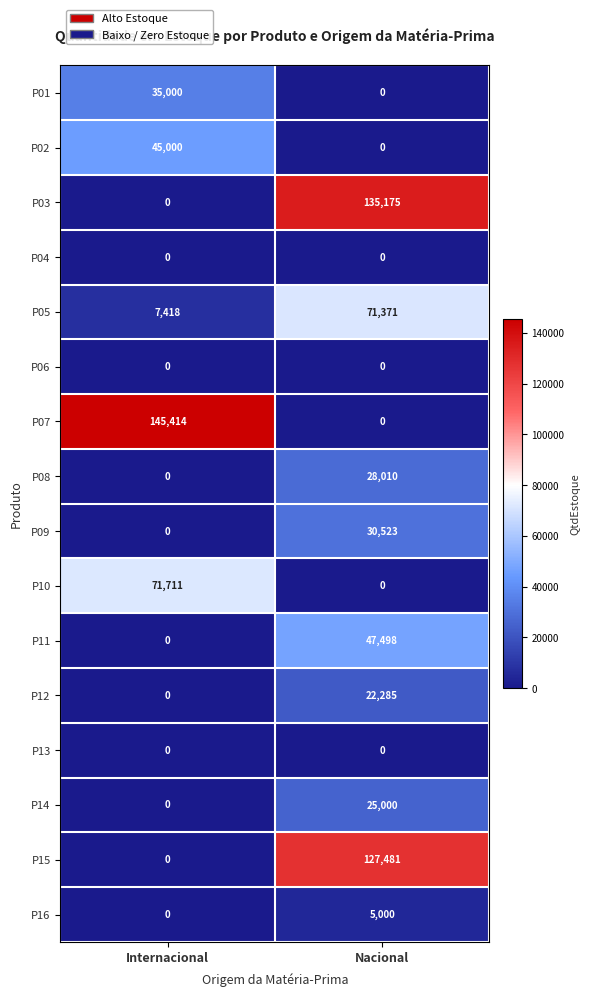

Between Internacional and Nacional, which series saw the biggest shift?

P07